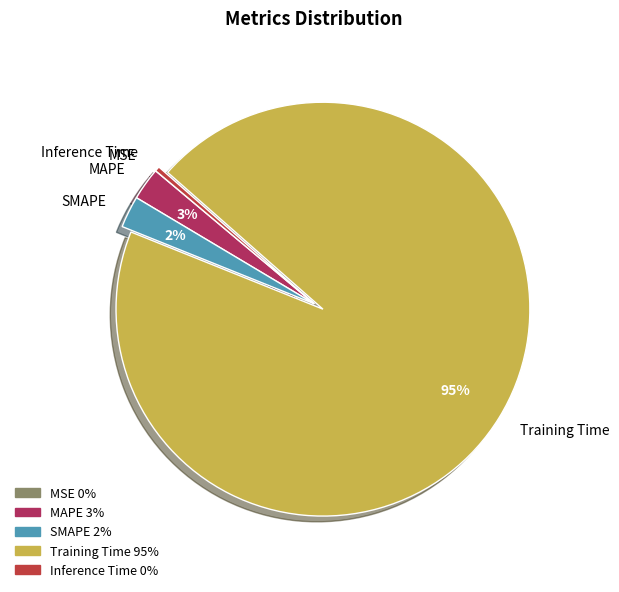

Is the sum of SMAPE and MAPE greater than half?

No